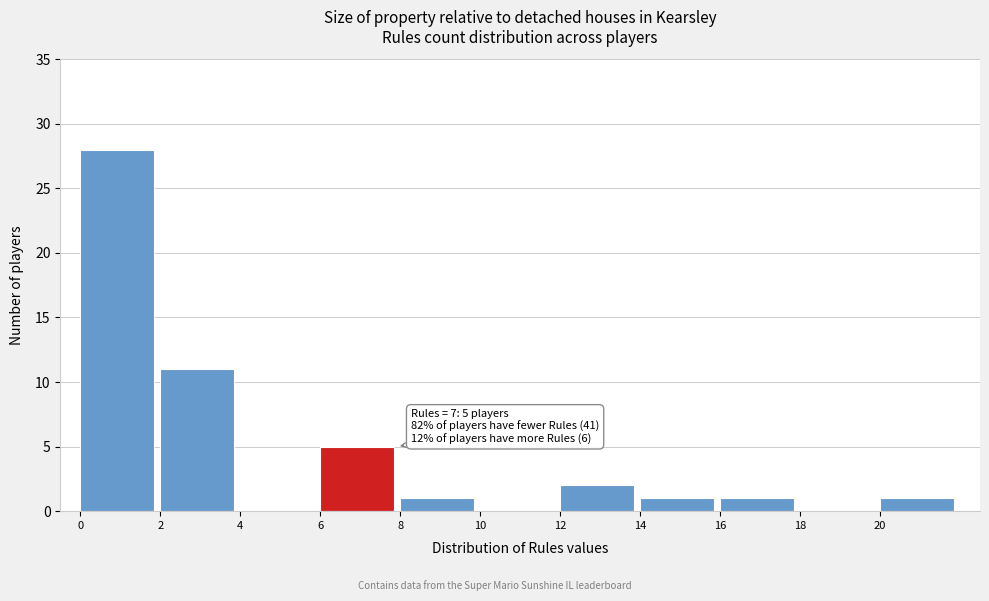

Which range on the x-axis has the tallest bar?

0 to 2